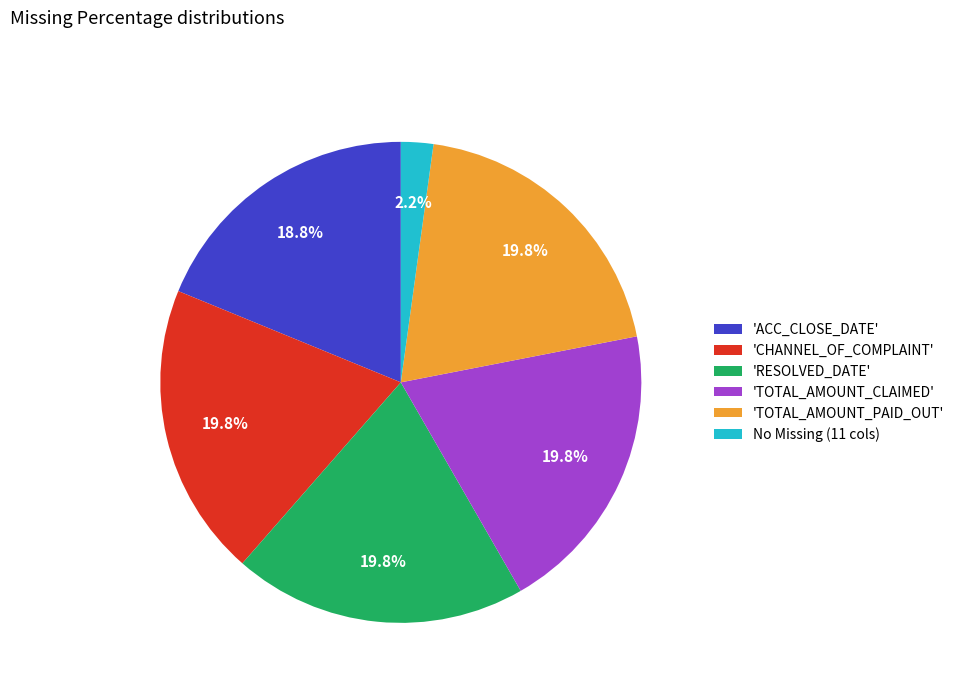

Count the number of slices in the pie.

6